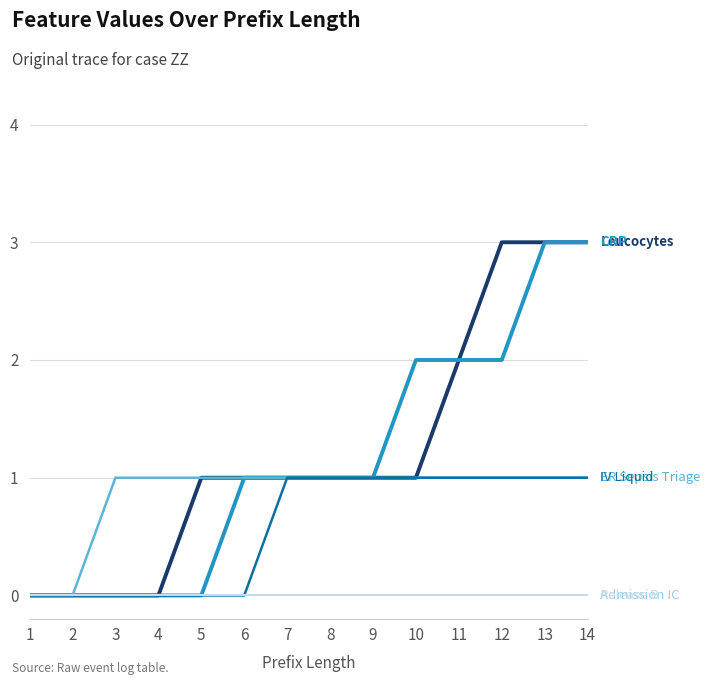

Between 8 and 13, which is larger?

13